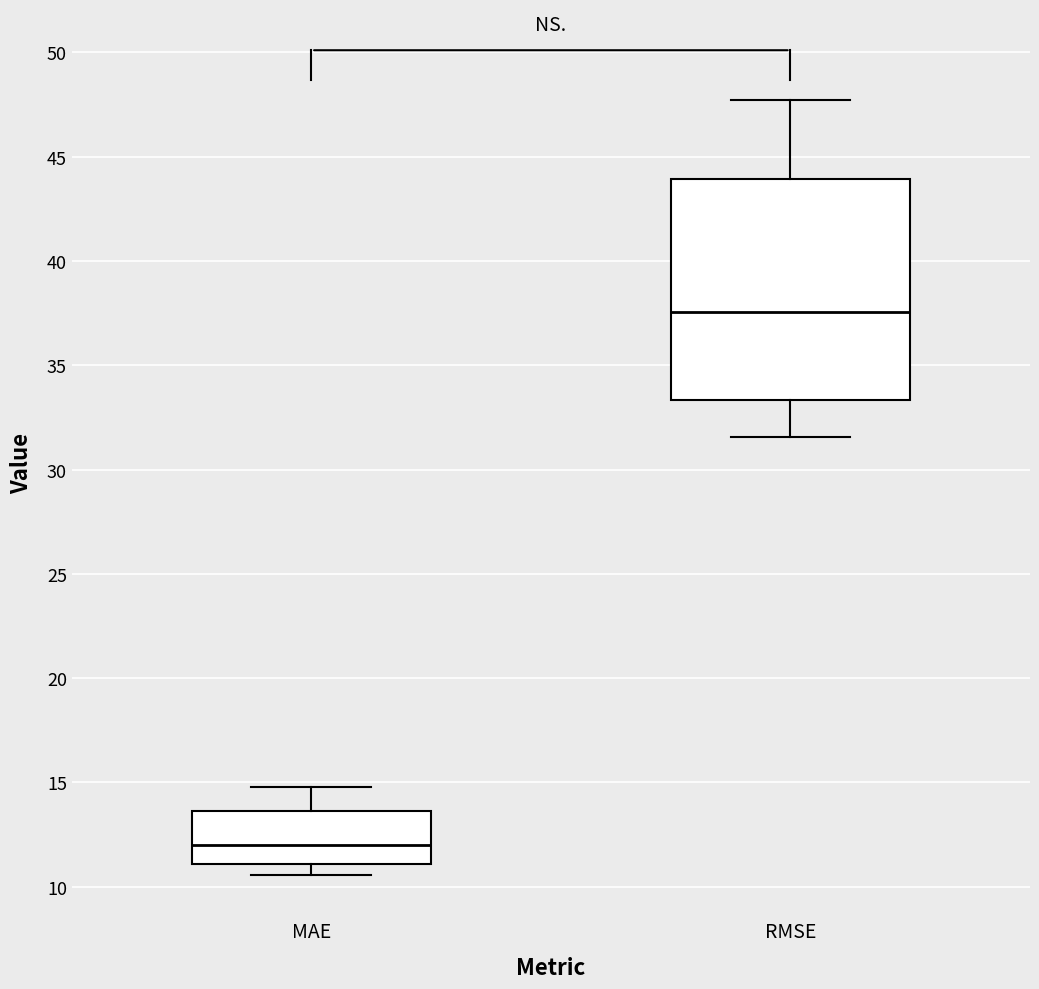

Comparing the boxes themselves (not the whiskers), which one is the tallest?

RMSE